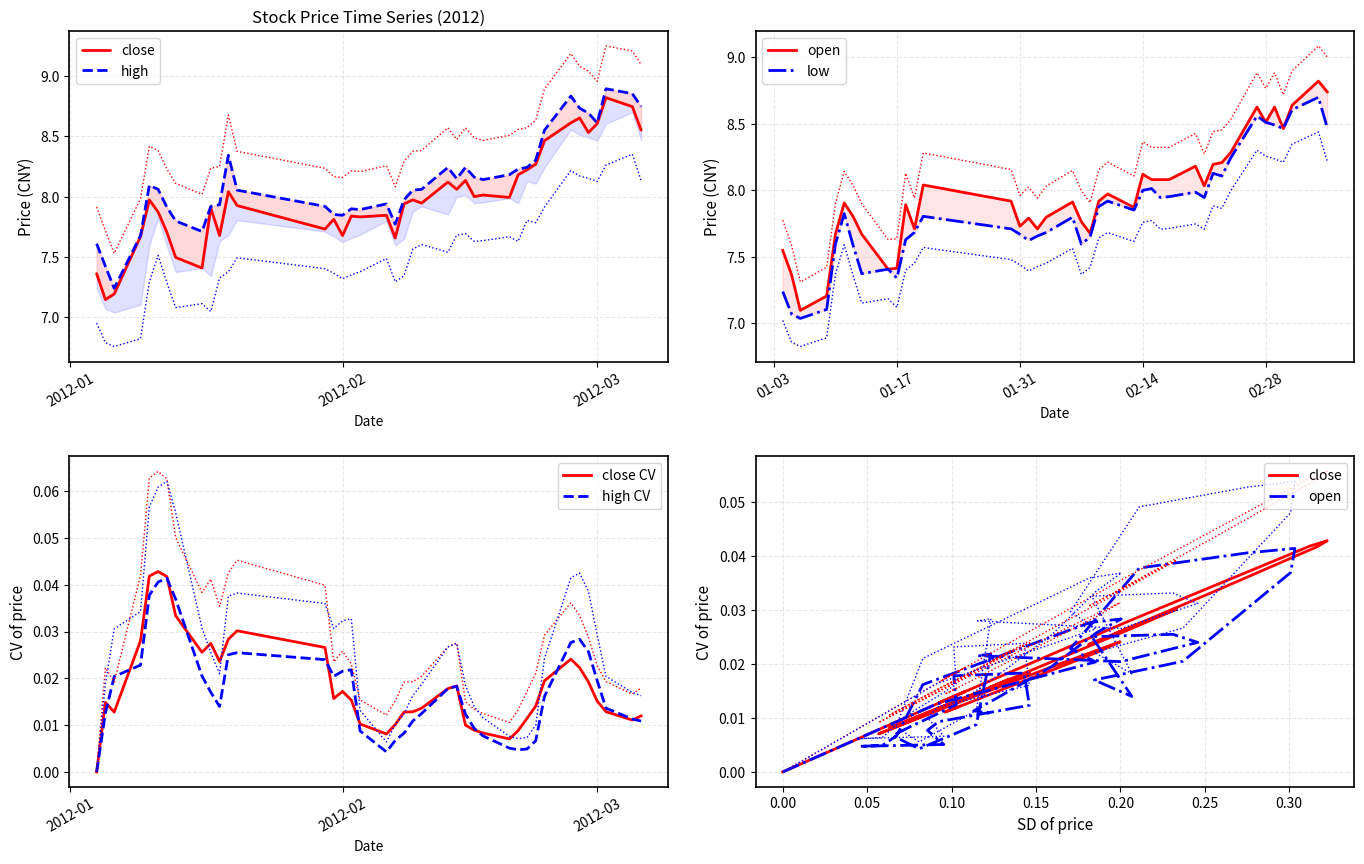

True or false: close CV and high intersect in this chart.

False